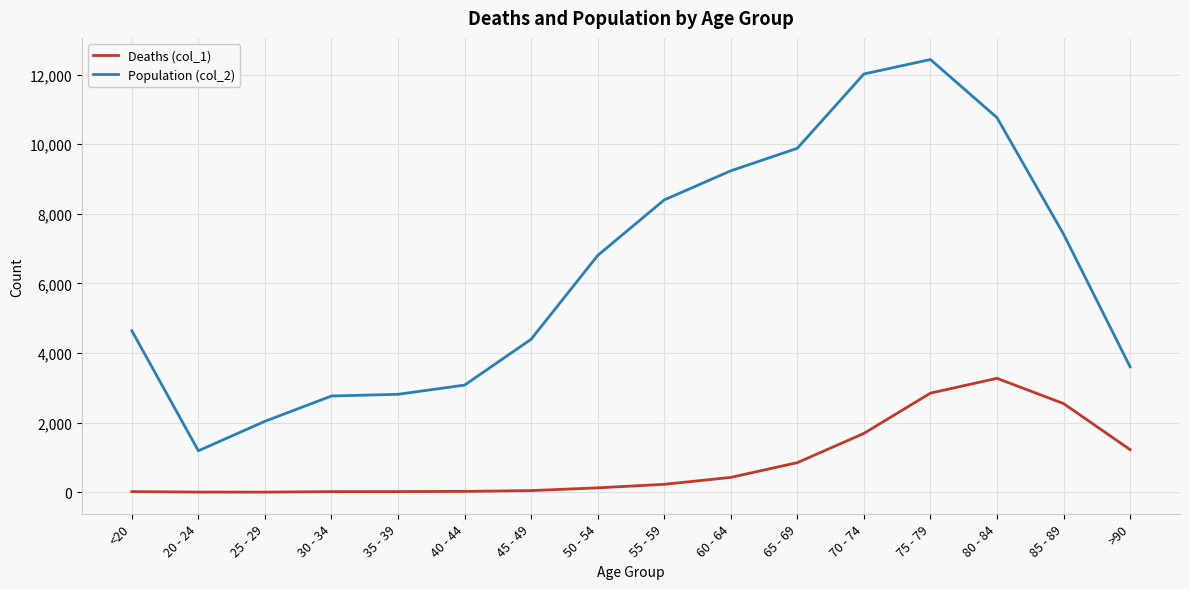

Is this an area chart (filled region under the line)?

No